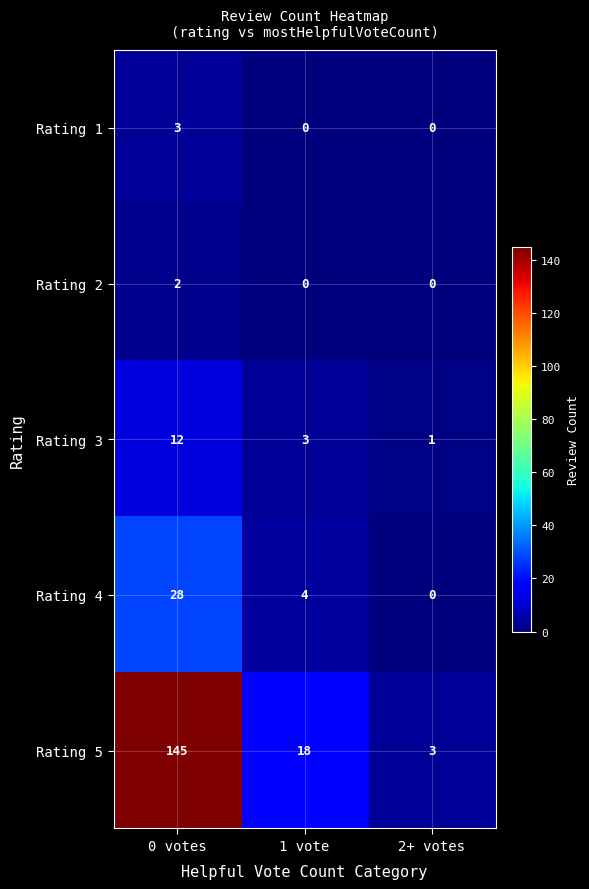

The value of Rating 3 at 0 votes is 12. True or false?

True